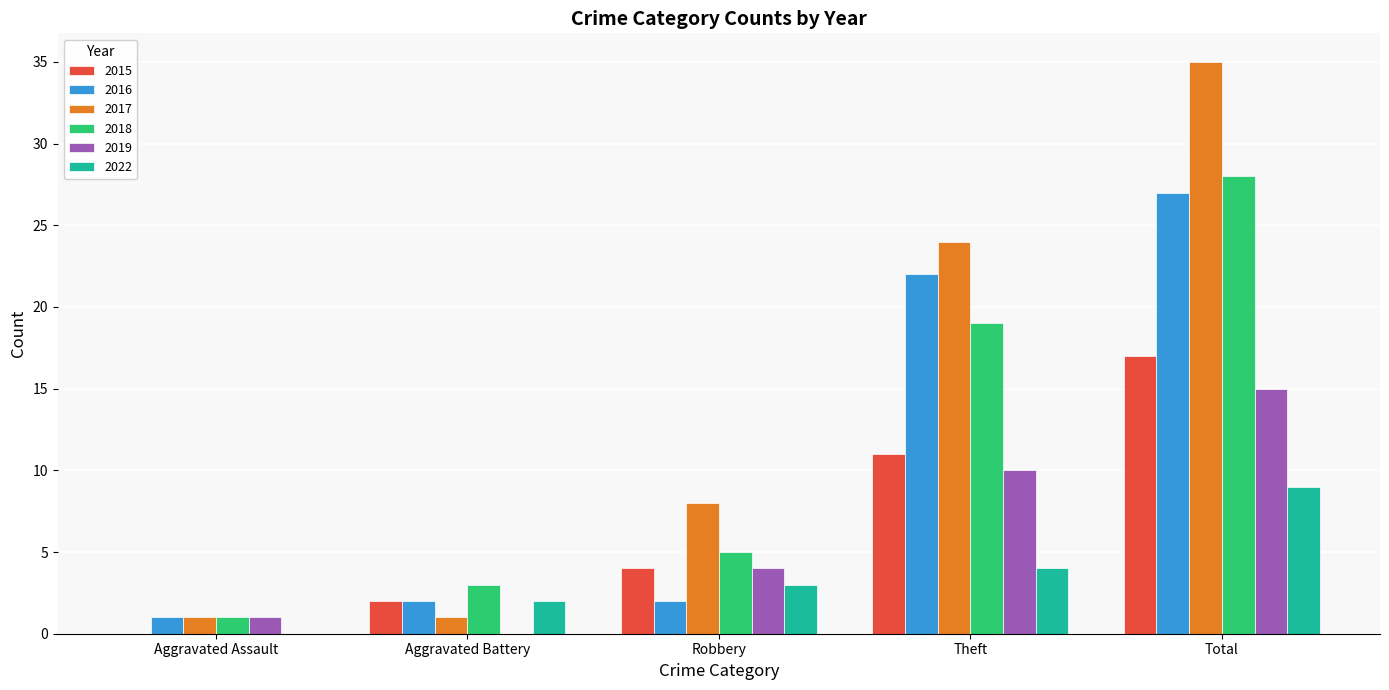

What is the highest value of the 2015 series?

17